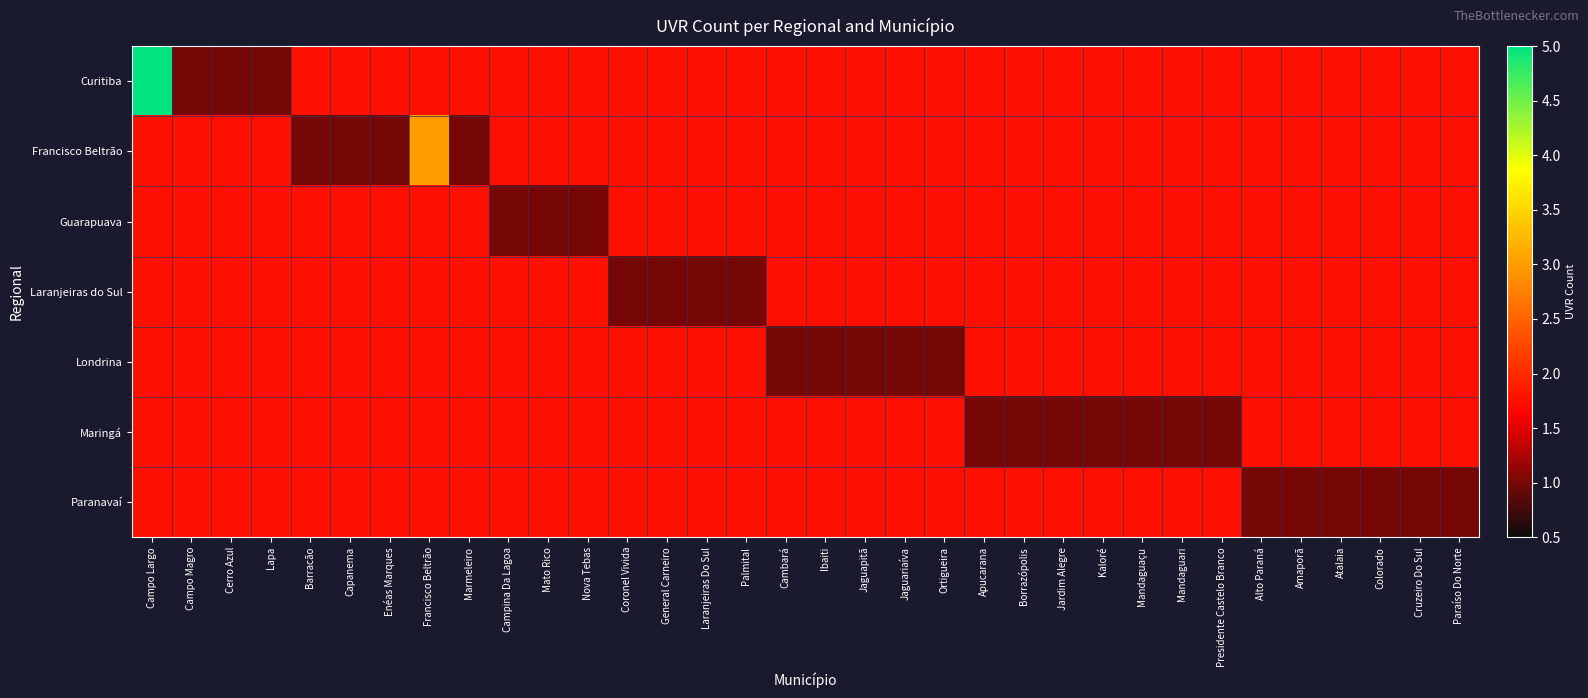

The value of Laranjeiras do Sul at Cruzeiro Do Sul is 0. True or false?

False